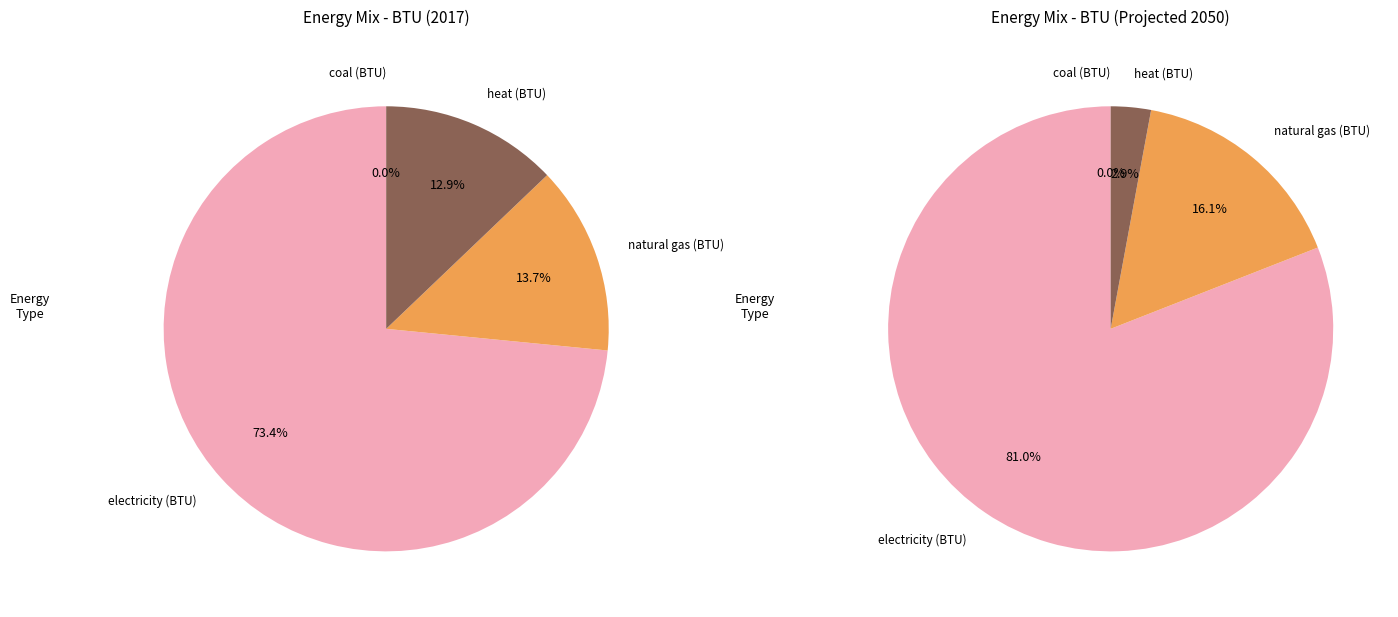

Is it true that natural gas (BTU) is 14% of the pie?

True